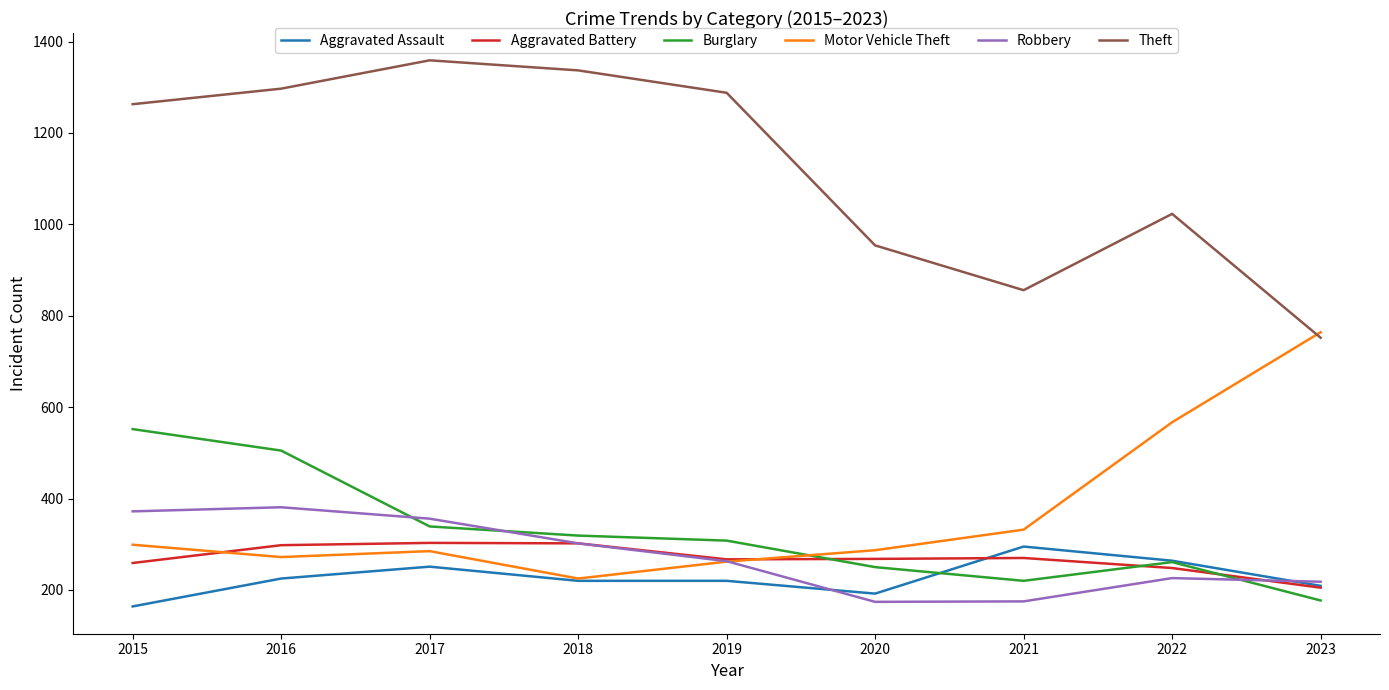

What are all the series names shown in the legend?

Aggravated Assault, Aggravated Battery, Burglary, Motor Vehicle Theft, Robbery, Theft